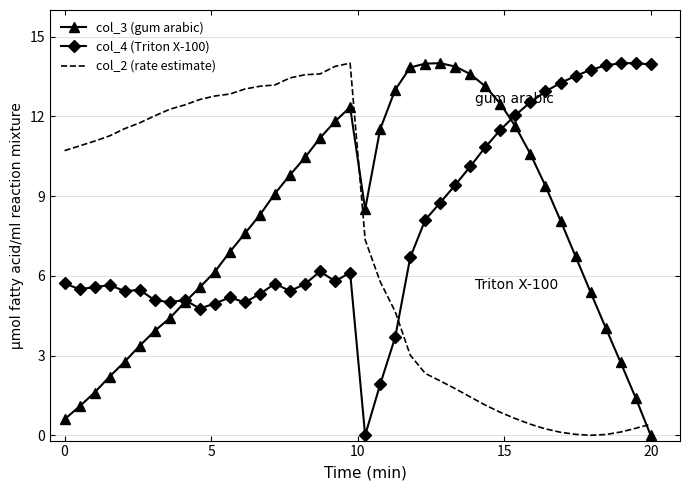

What is the maximum value for col_4 (Triton X-100)?

14.0